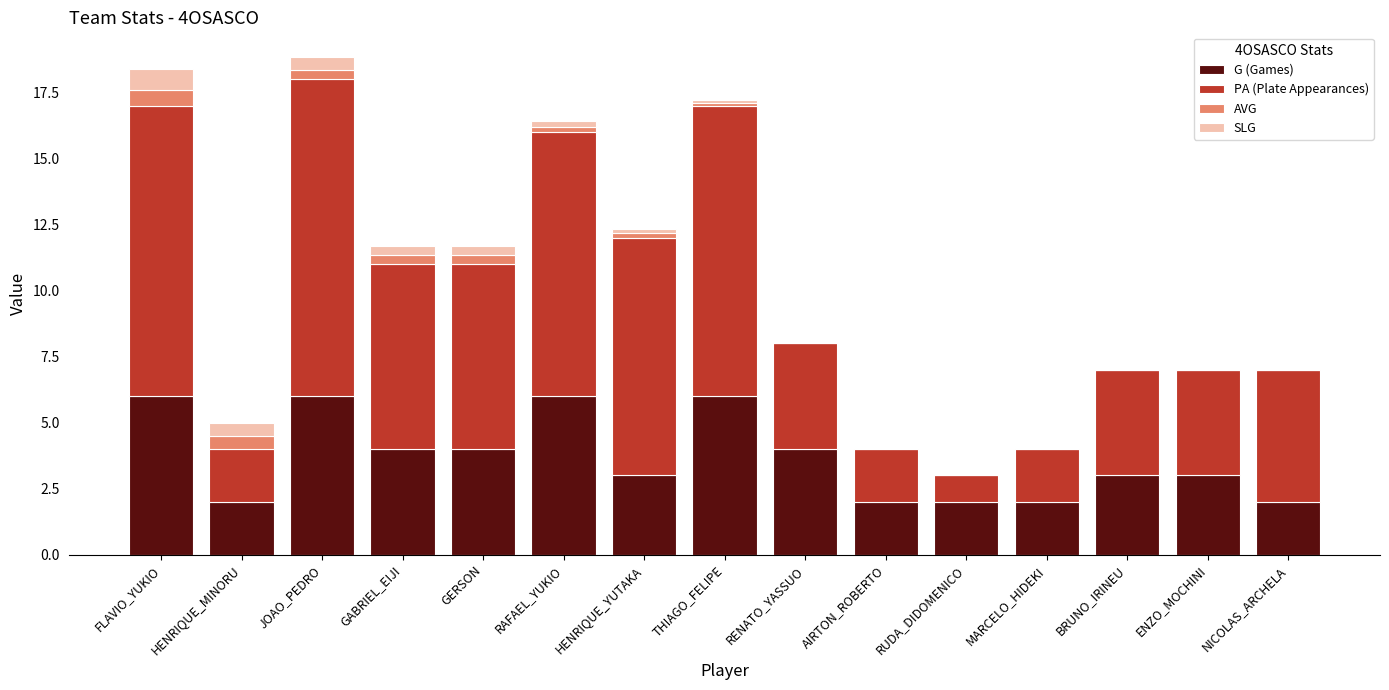

What is the maximum value for G (Games)?

6.0